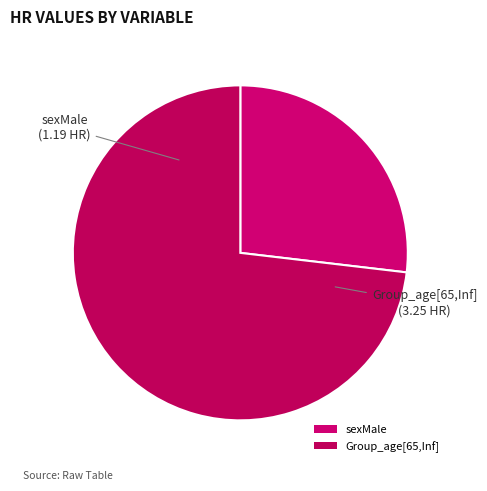

Does Group_age[65,Inf] represent more than half of the total?

Yes